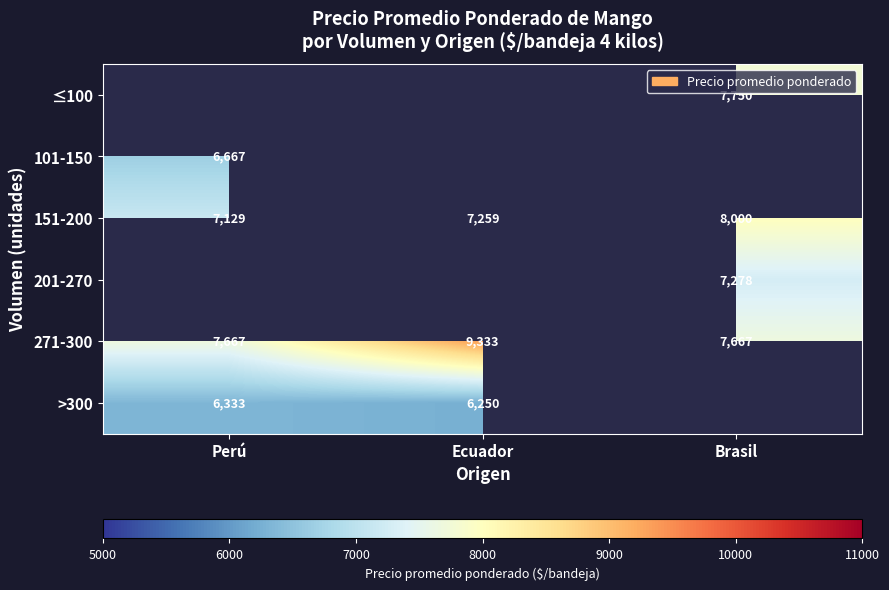

Count the number of data series in this chart.

6